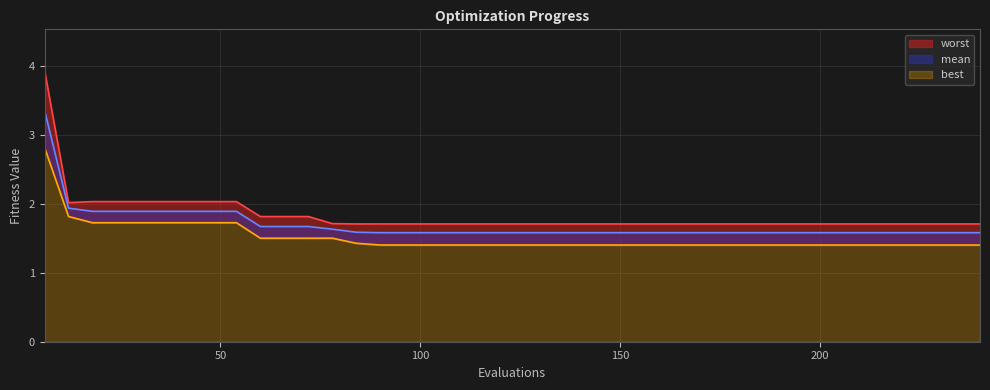

At which category does worst reach its first local valley?

12